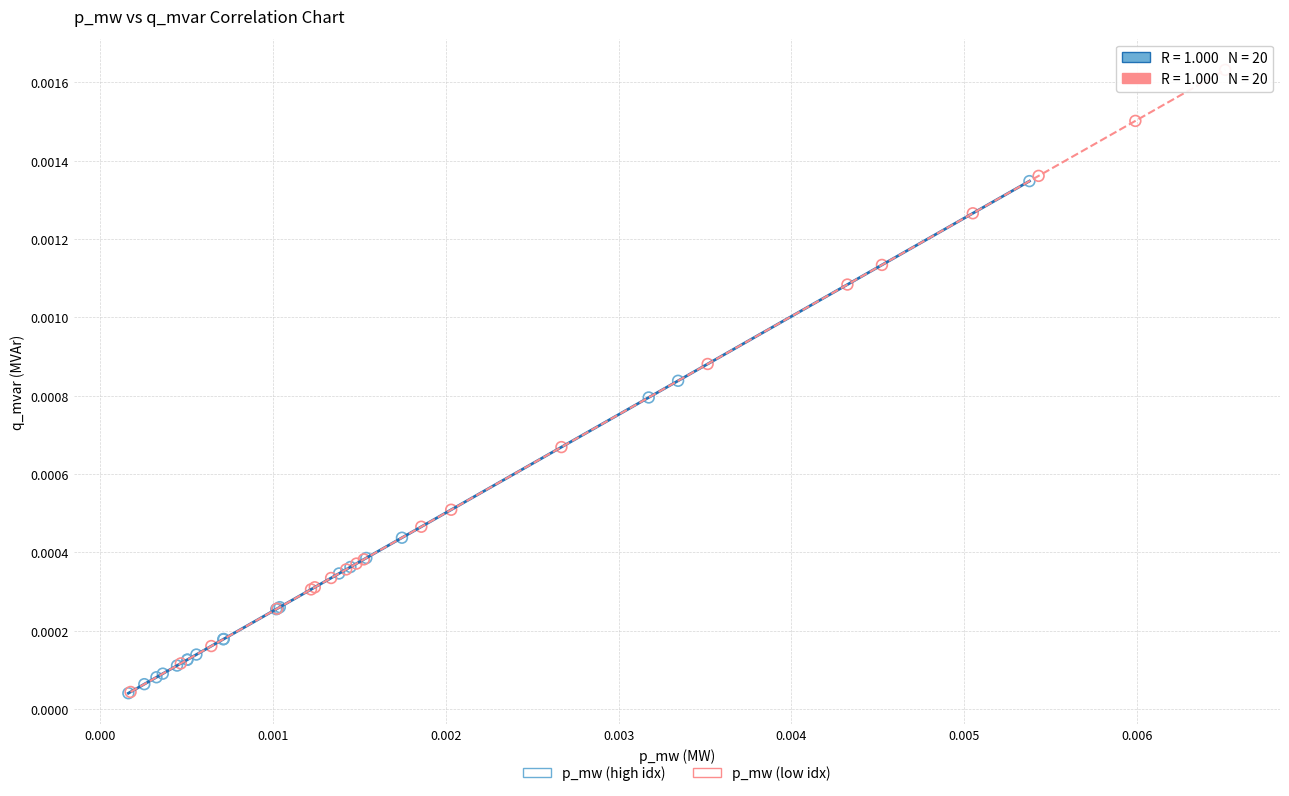

Which series has the largest Y range (max minus min)?

p_mw (low idx)